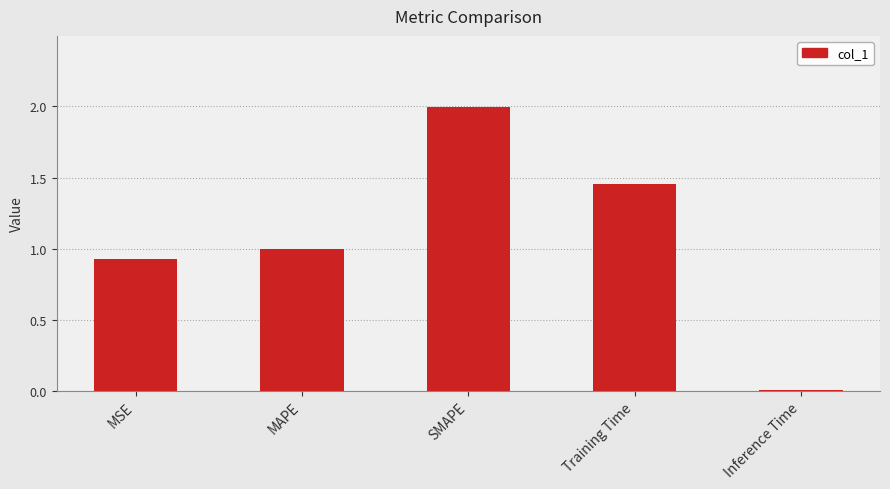

Are the bars horizontal?

No